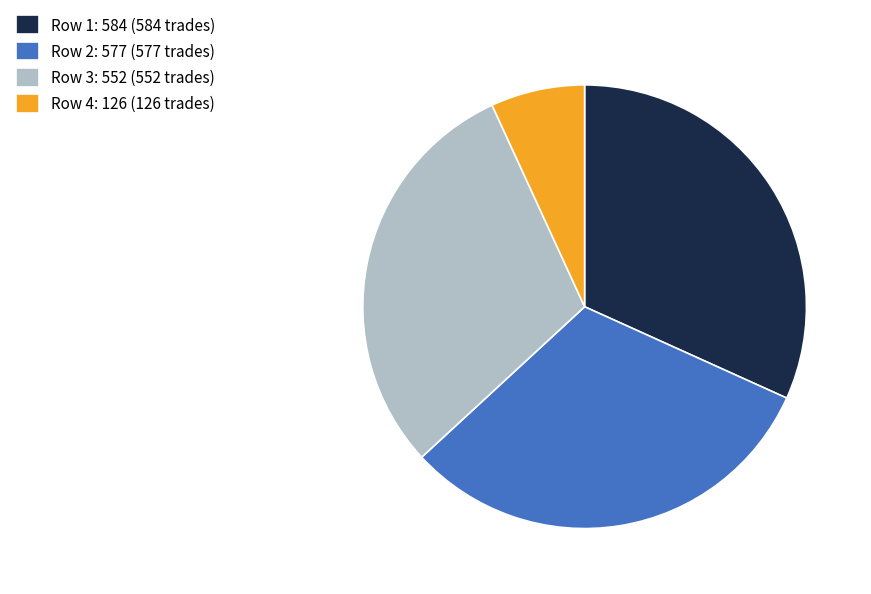

Do Row 4: 126 (126 trades) and Row 3: 552 (552 trades) together represent more than half of the pie?

No